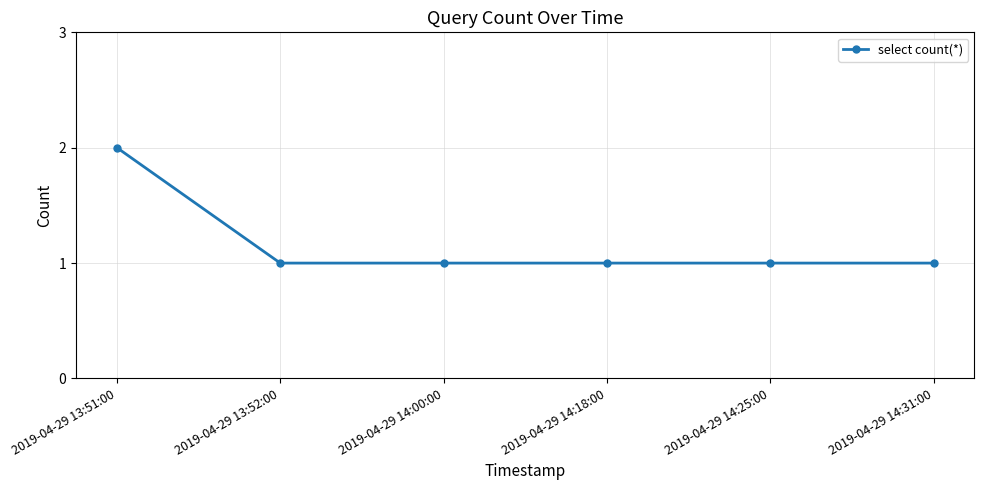

Approximately how many times larger is the value at 2019-04-29 14:31:00 compared to 2019-04-29 13:51:00?

0.5